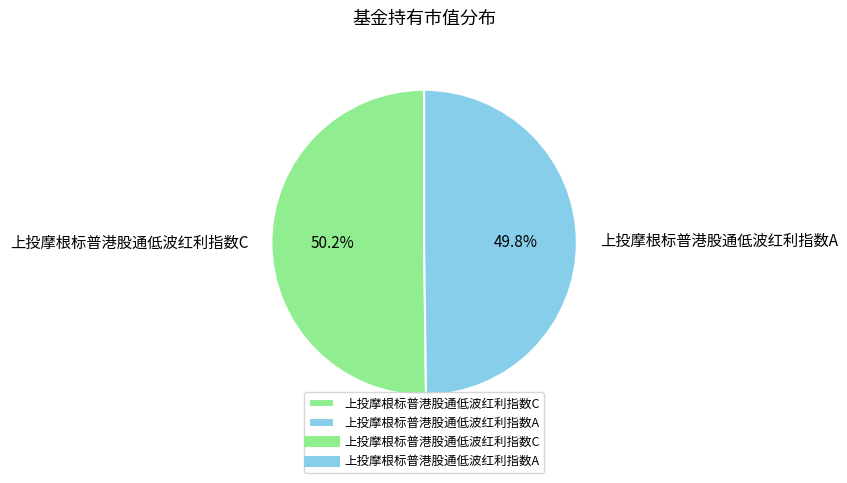

What percentage is the 上投摩根标普港股通低波红利指数C slice, to the nearest percent?

50%